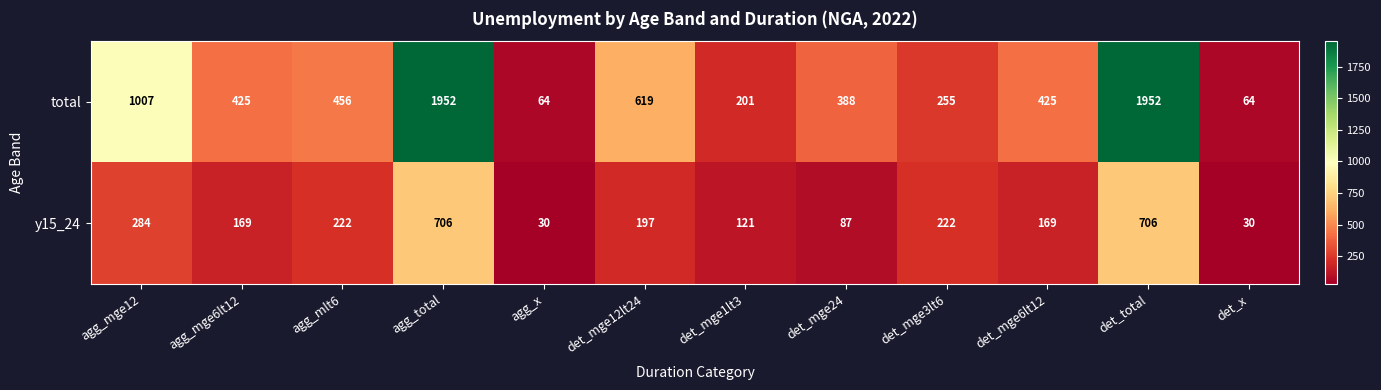

What is the average value of the y15_24 series?

245